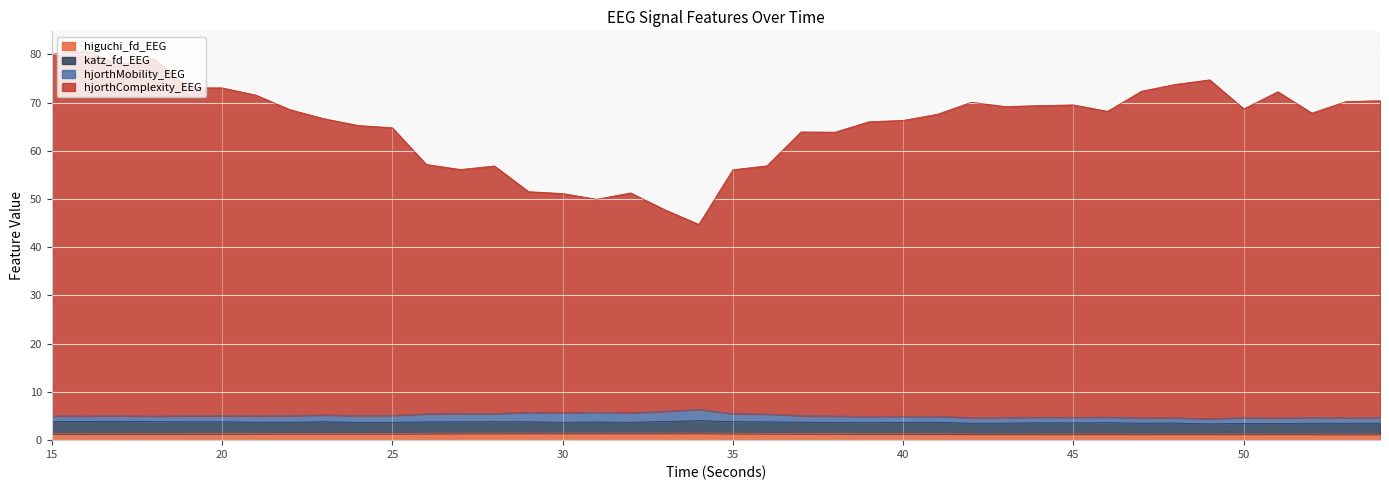

Count the higuchi_fd_EEG values in the range 1 to 2.

40